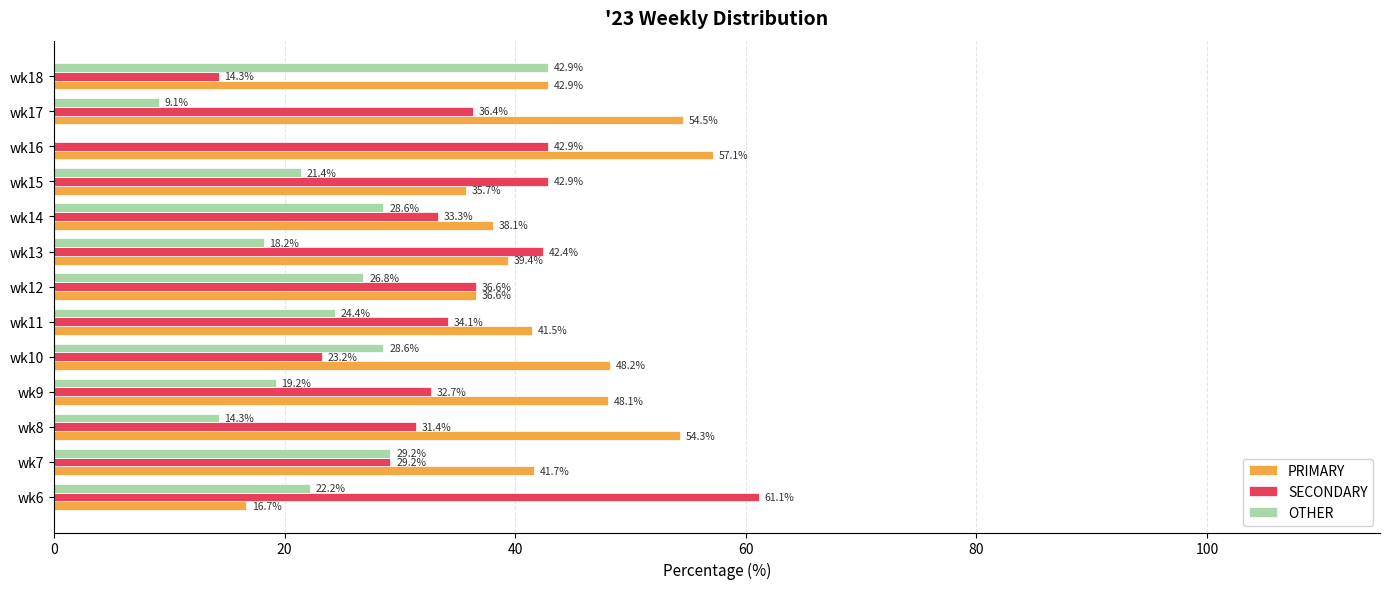

Which series has the largest total across all categories?

PRIMARY